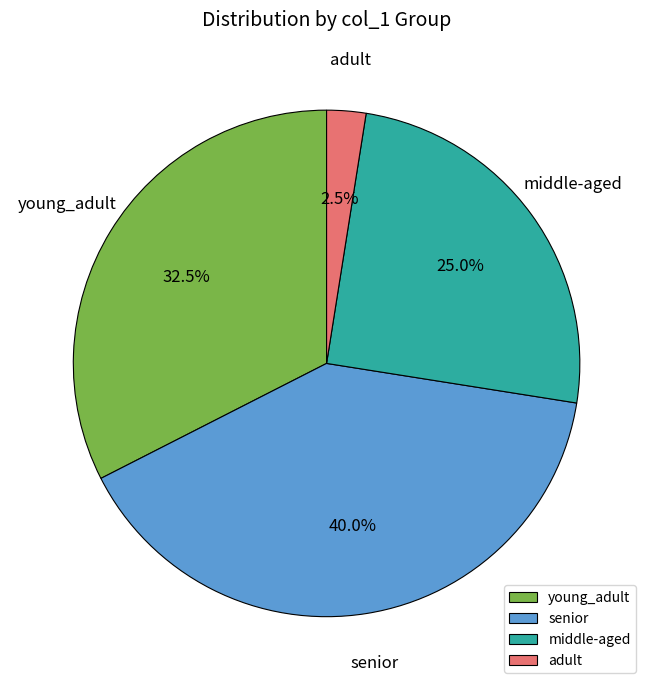

Approximately how many times larger is the value at senior compared to middle-aged?

1.6